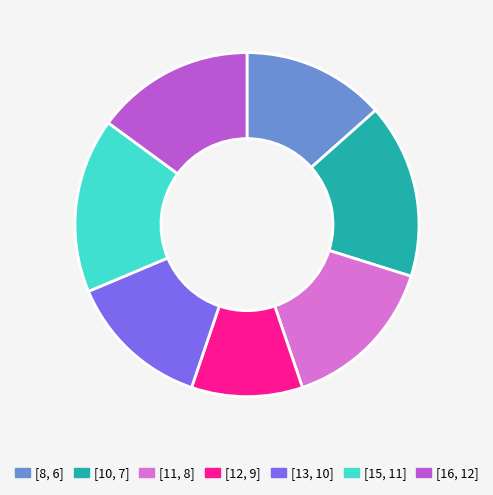

Do [10, 7] and [12, 9] together represent more than half of the pie?

No